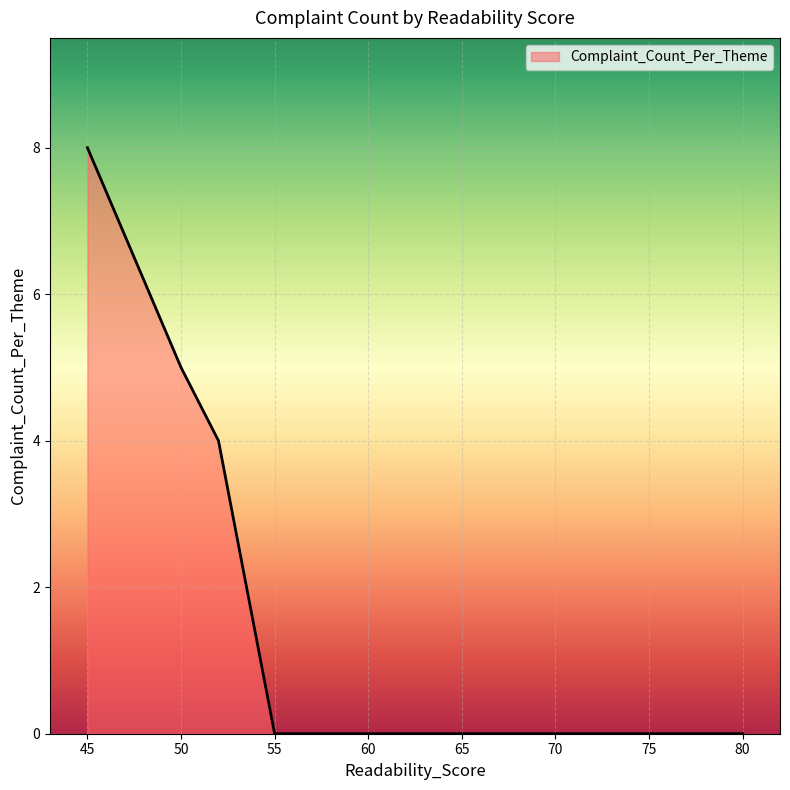

What is the average value?

2